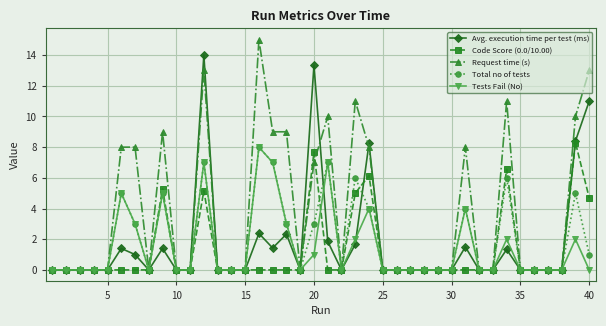

What is the highest value of the Tests Fail (No) series?

8.0